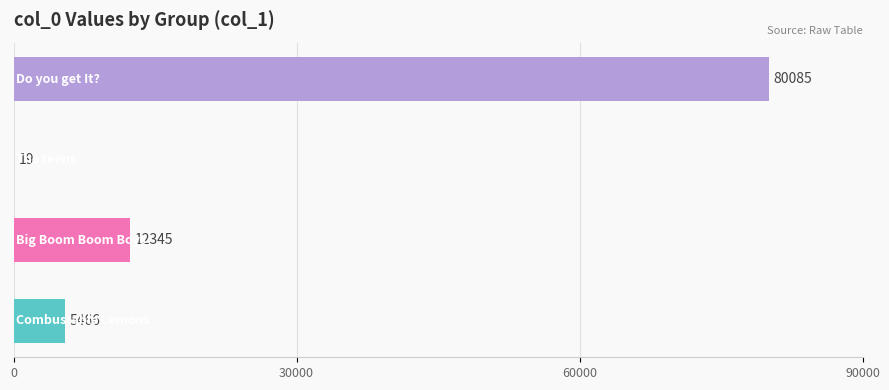

What is the maximum value shown in the chart?

80085